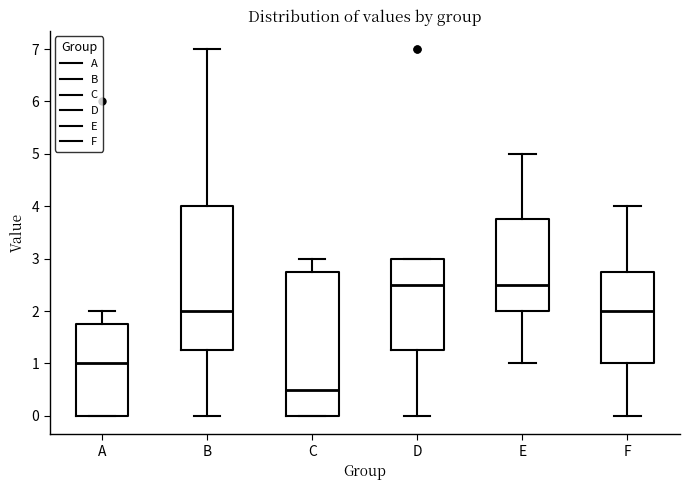

Reading left to right, read every box against the y-axis: the position of its median line, the range the box covers, and the ends of its whiskers. The values are not printed on the chart, so give them approximately, as read against the axis.

A: median 1.0, box 0.0 to 1.8, whiskers 0.0 to 2.0
B: median 2.0, box 1.3 to 4.0, whiskers 0.0 to 7.0
C: median 0.5, box 0.0 to 2.8, whiskers 0.0 to 3.0
D: median 2.5, box 1.3 to 3.0, whiskers 0.0 to 3.0
E: median 2.5, box 2.0 to 3.8, whiskers 1.0 to 5.0
F: median 2.0, box 1.0 to 2.8, whiskers 0.0 to 4.0